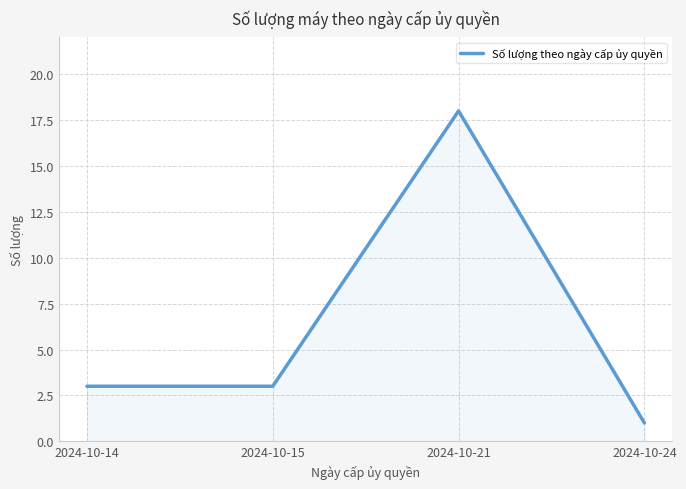

Reading left to right, what are all the values shown in this chart?

3	3	18	1